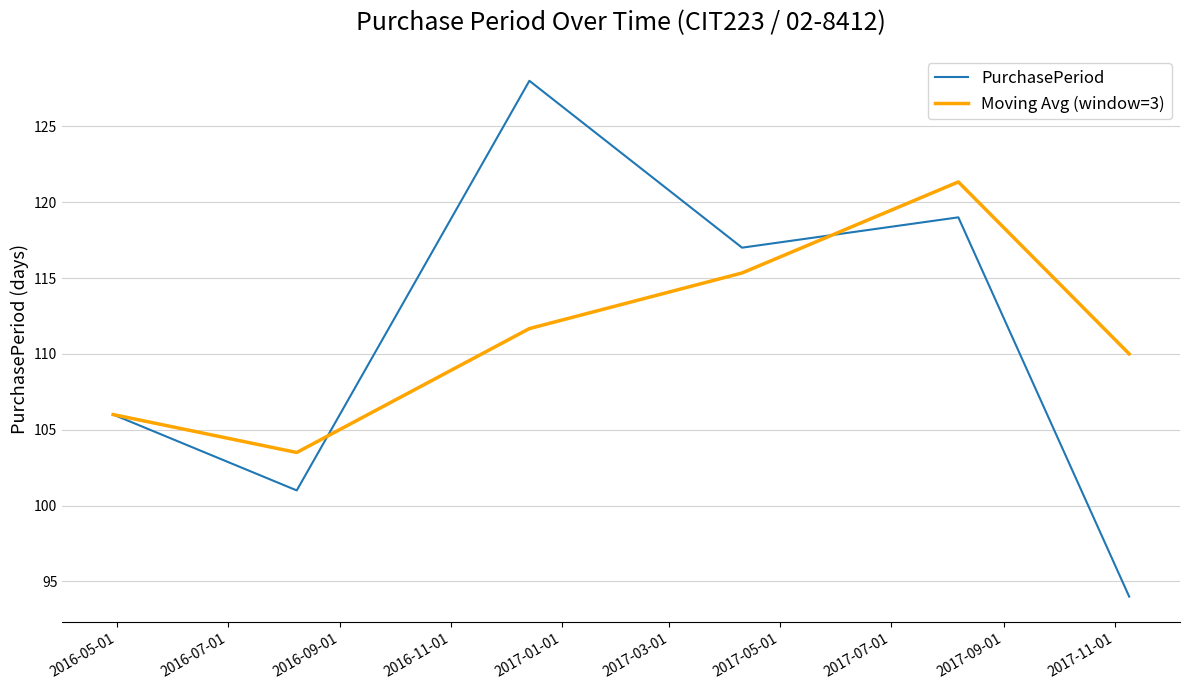

Which series has the largest range (max minus min)?

PurchasePeriod